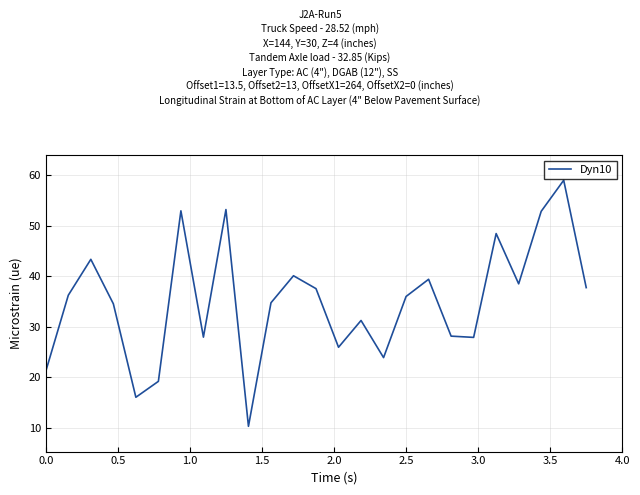

What is the minimum value shown in the chart?

10.3